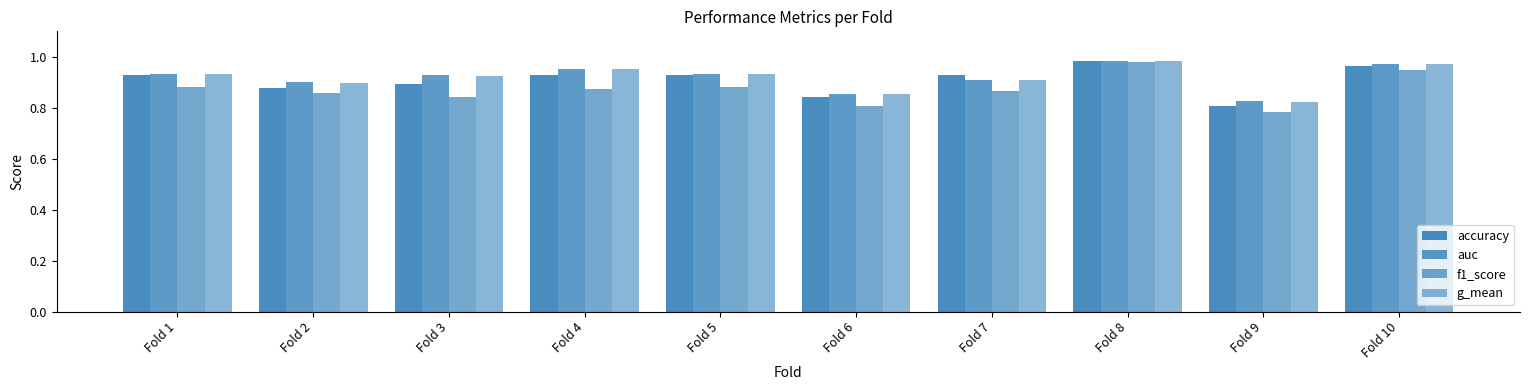

What is the minimum value shown in the chart?

0.8